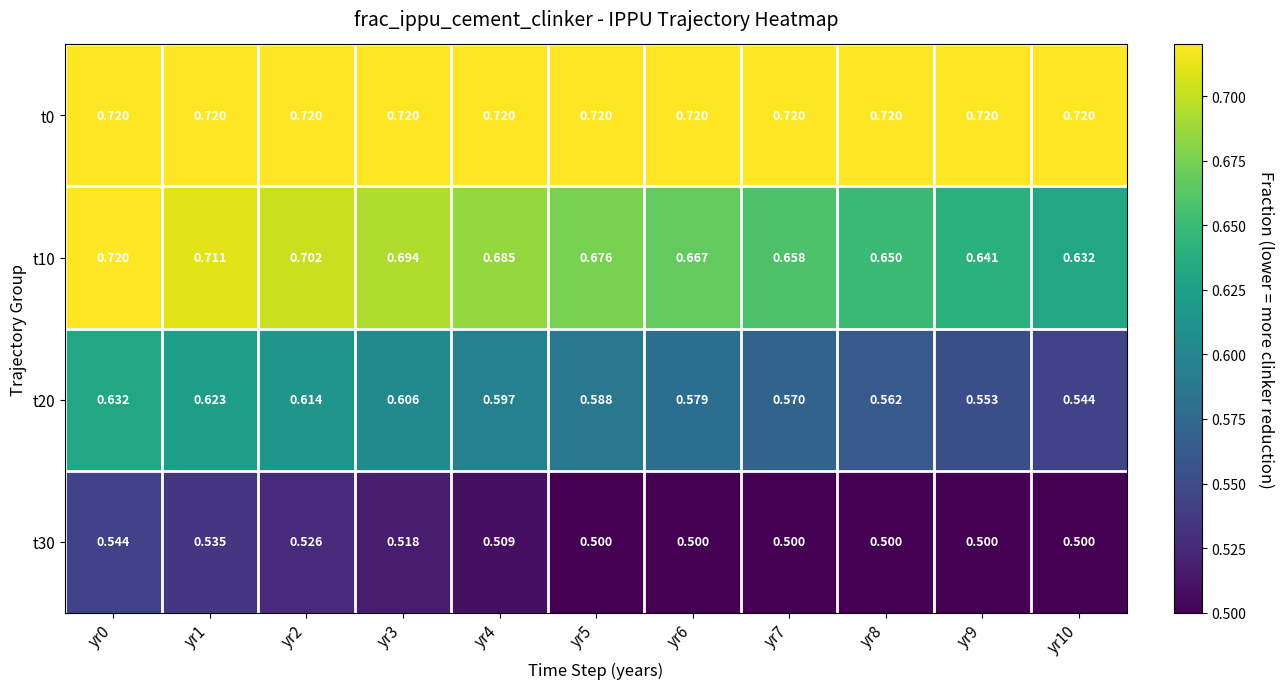

Is the value of t0 at yr4 greater than the value of t30 at yr1?

Yes